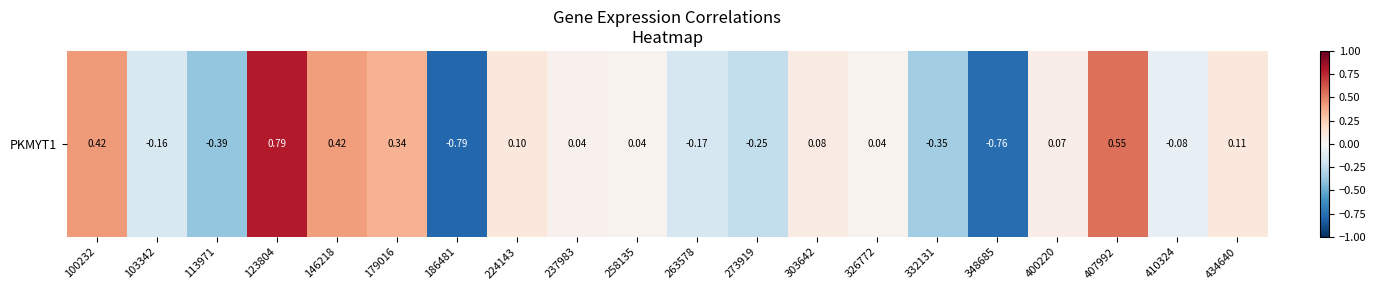

List the labels in order of value, smallest first.

186481, 348685, 113971, 332131, 273919, 263578, 103342, 410324, 326772, 258135, 237983, 400220, 303642, 224143, 434640, 179016, 146218, 100232, 407992, 123804